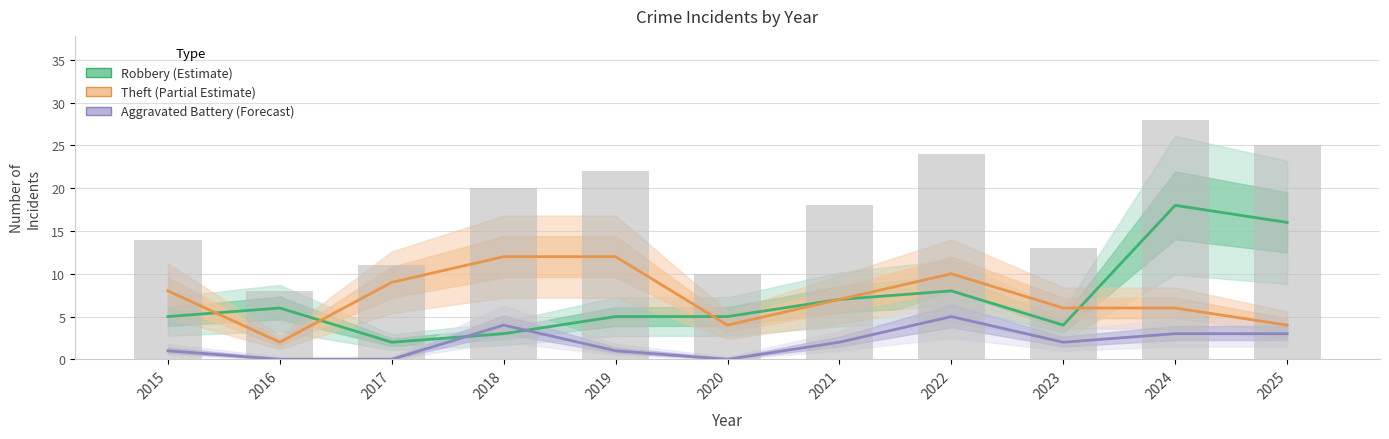

What is the minimum value for Theft (Partial Estimate)?

2